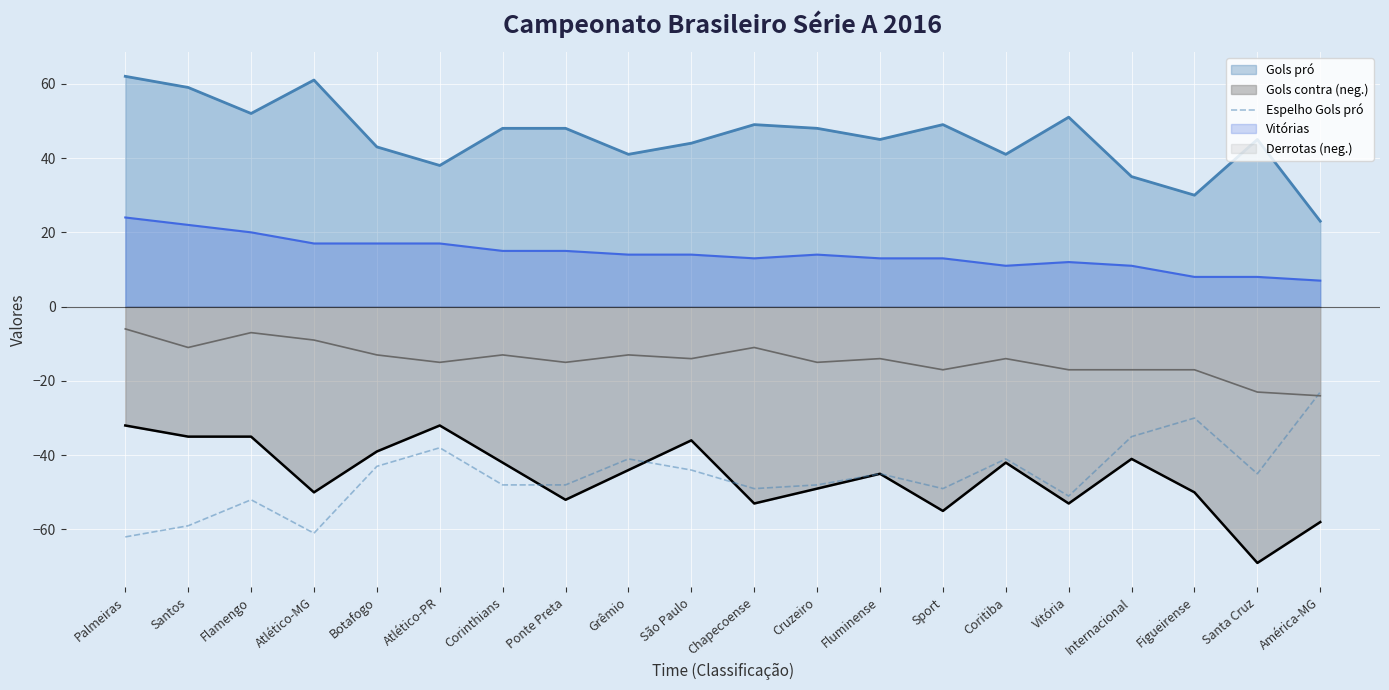

What is the average value?

-46